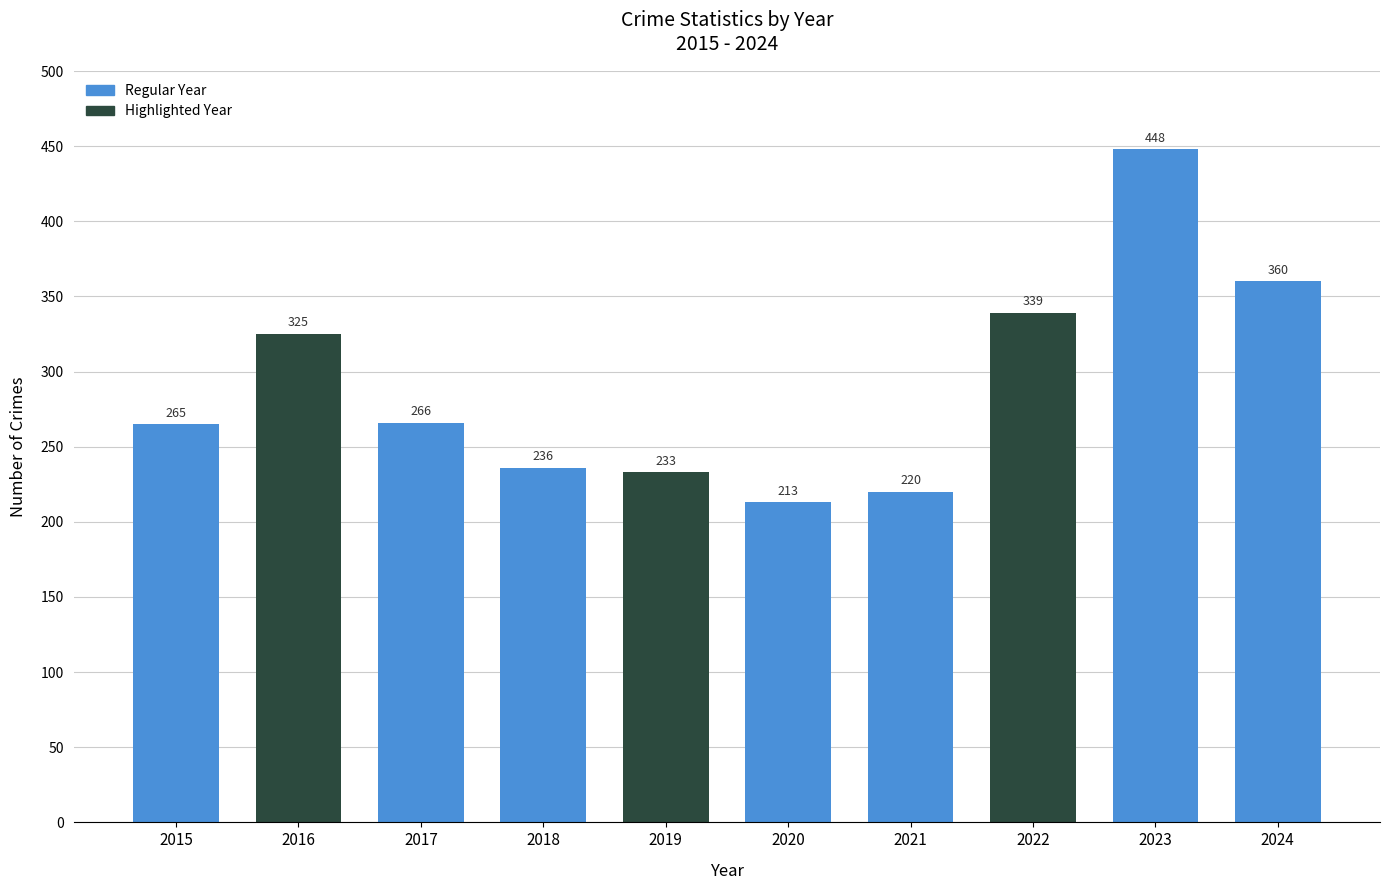

Is it true that the value at 2024 is 647?

False